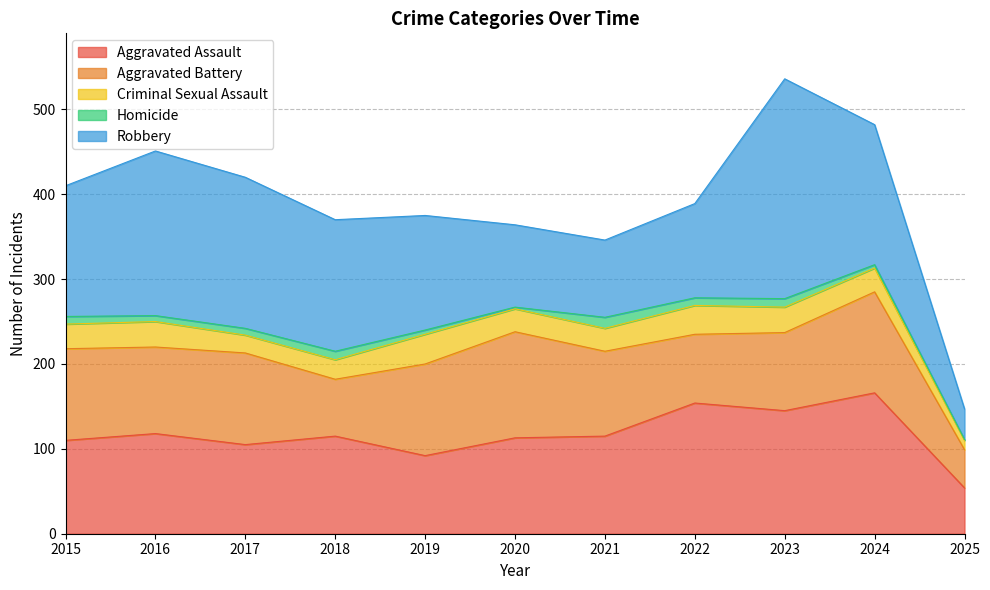

True or false: Aggravated Assault and Homicide intersect in this chart.

False